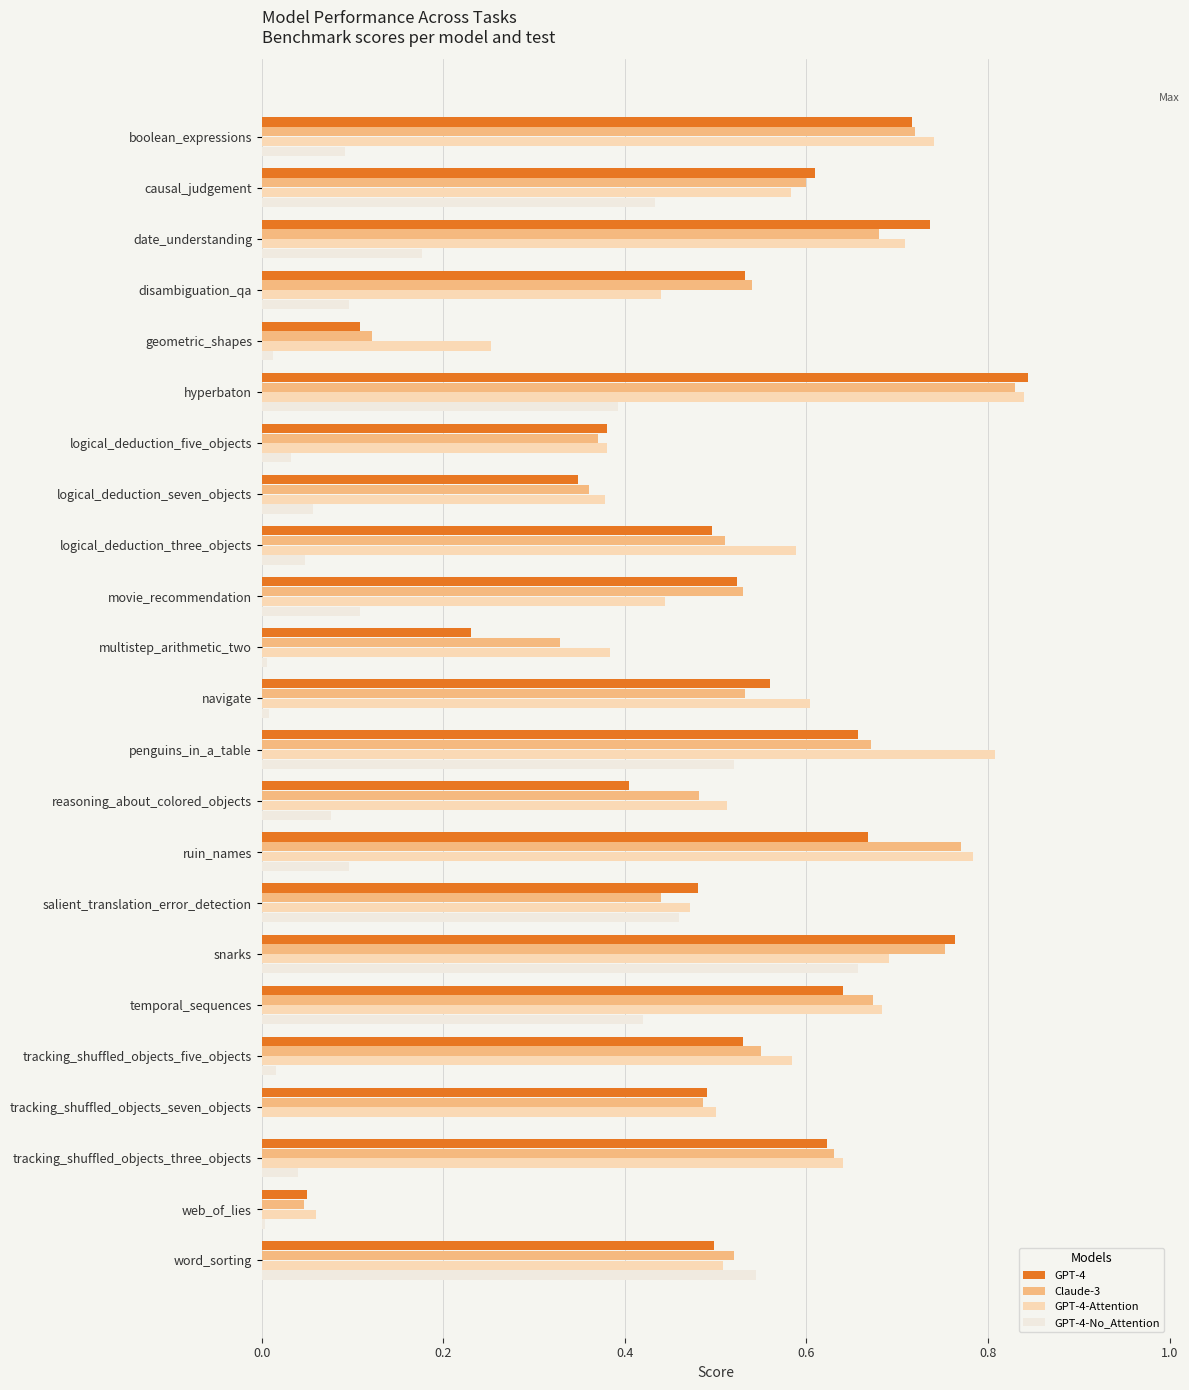

Between salient_translation_error_detection and word_sorting, which series saw the biggest shift?

GPT-4-No_Attention